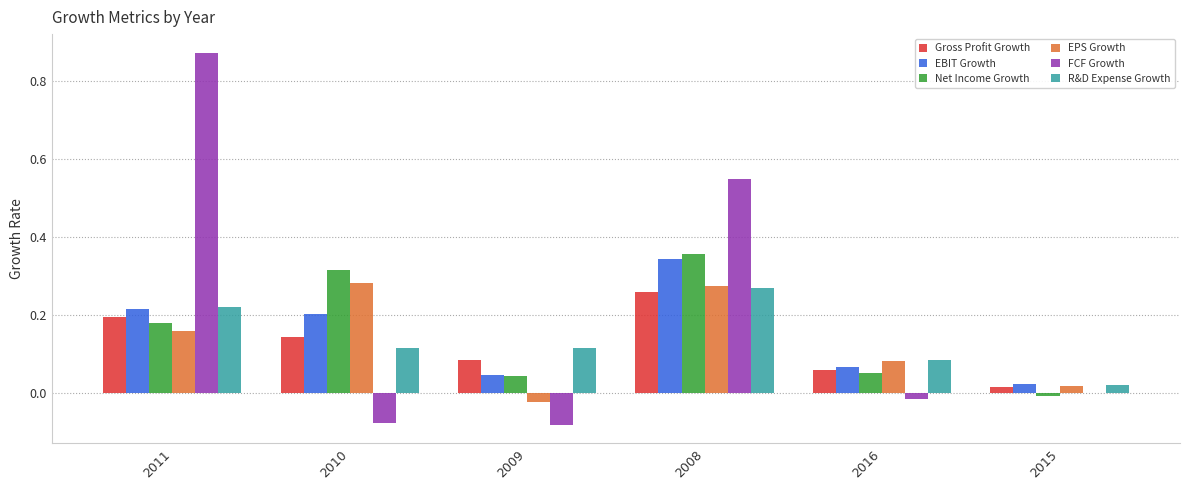

Is it true that Gross Profit Growth equals 0.1 at 2011?

False